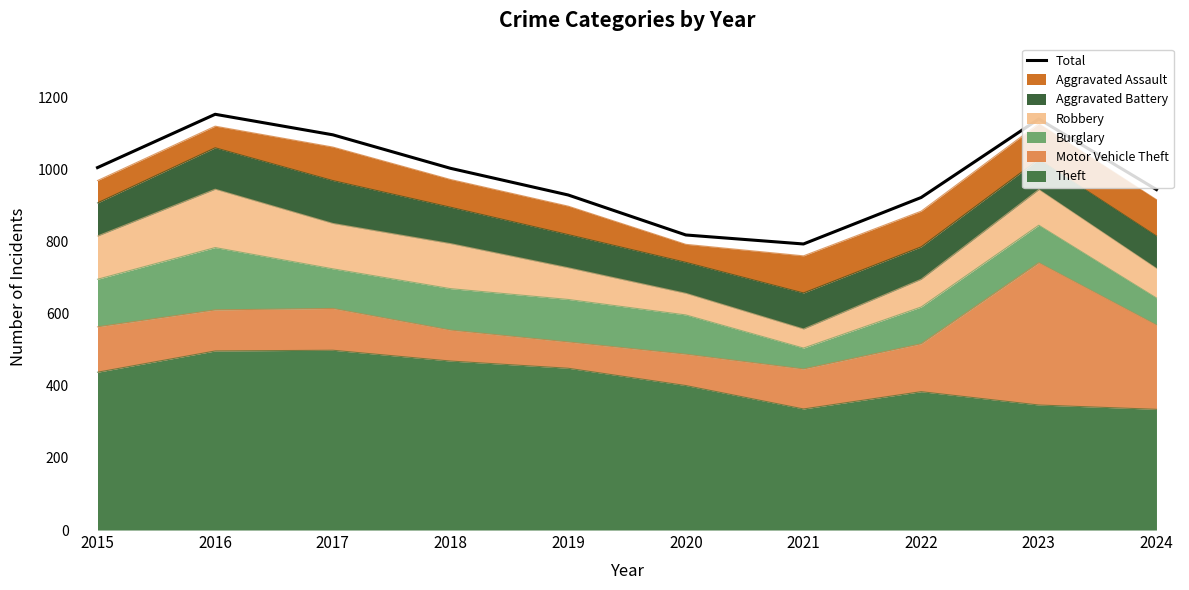

Which label corresponds to the largest value in the chart?

2016